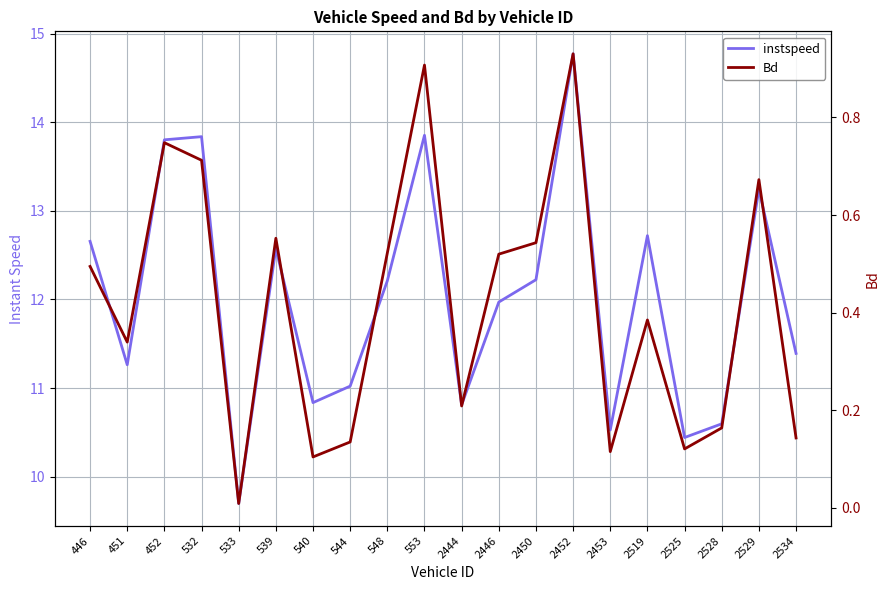

Does the chart have visible grid lines?

Yes